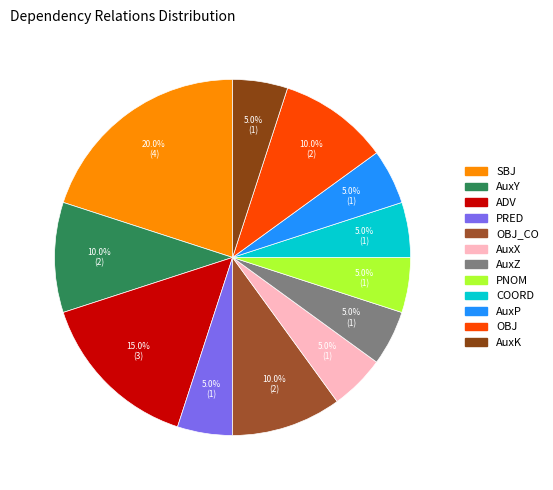

The PRED slice represents 5% of the pie. True or false?

True